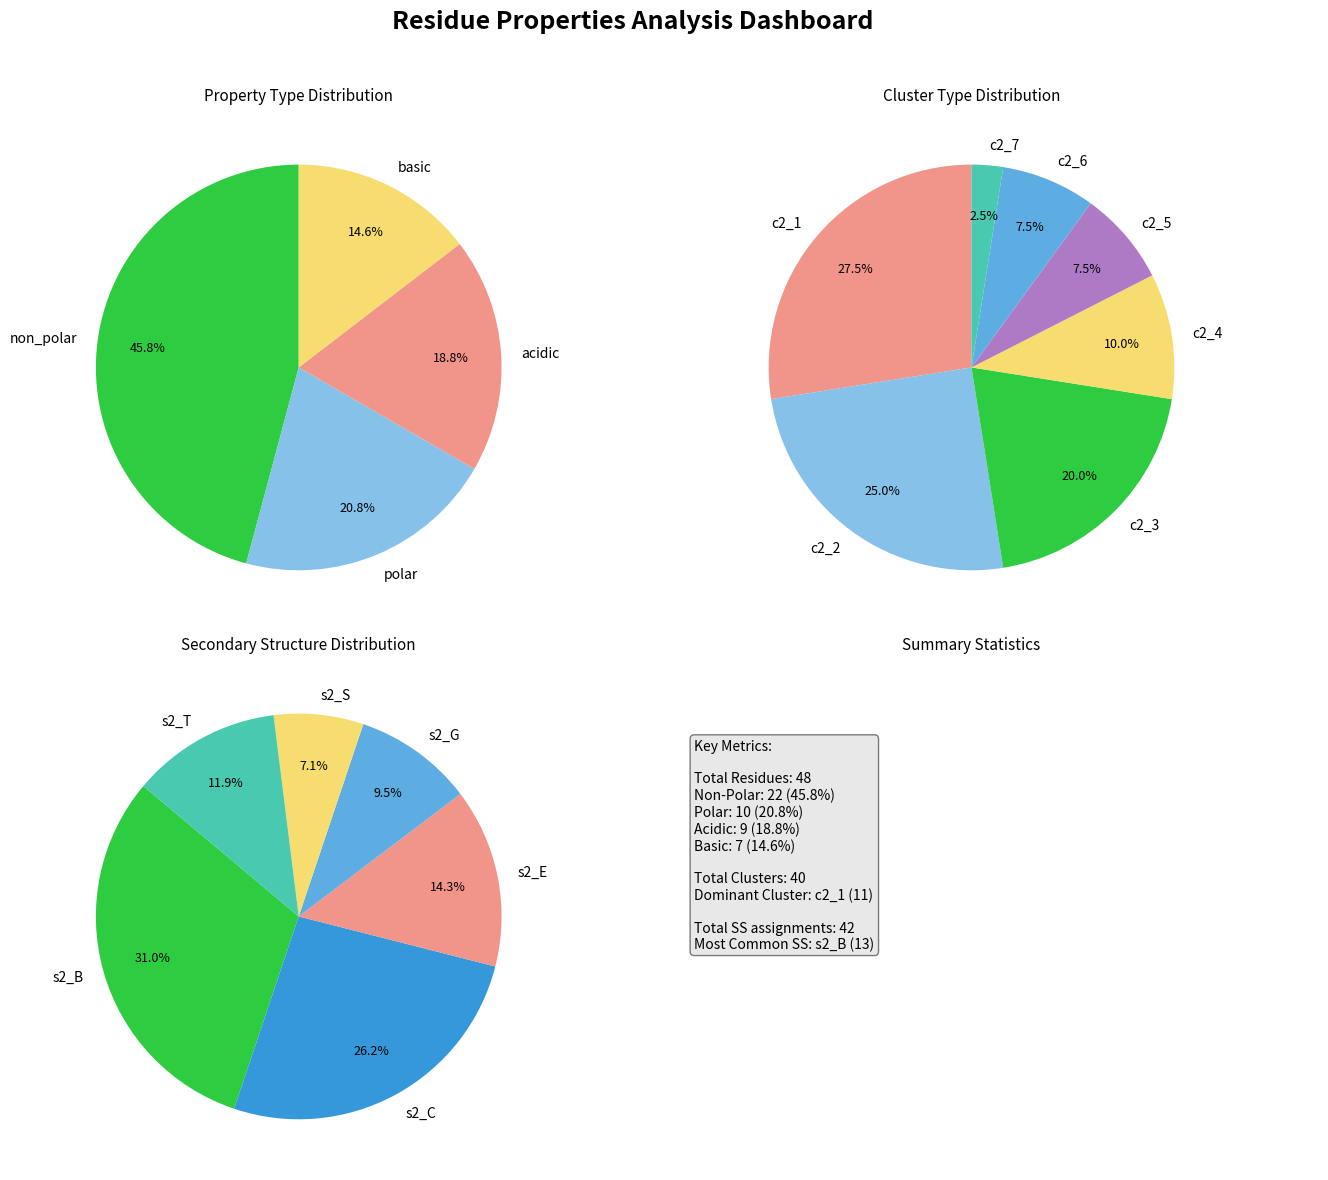

Count the number of slices in the pie.

4